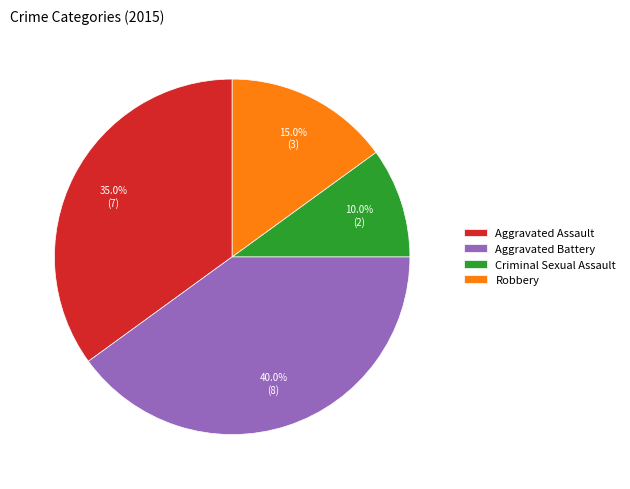

Is the sum of Criminal Sexual Assault and Aggravated Assault greater than half?

No